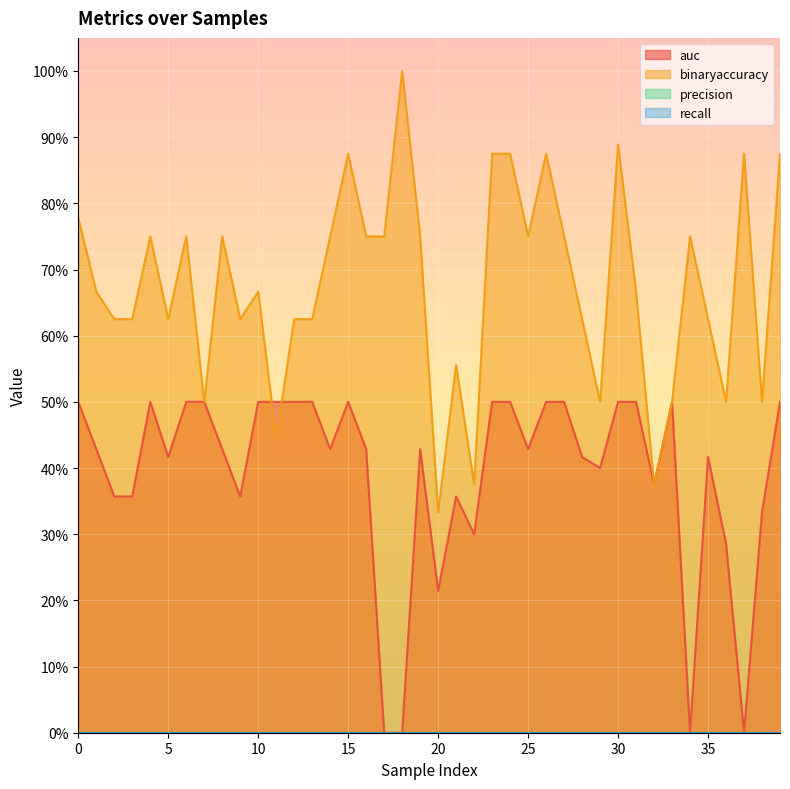

At how many categories does at least one series exceed 0?

40